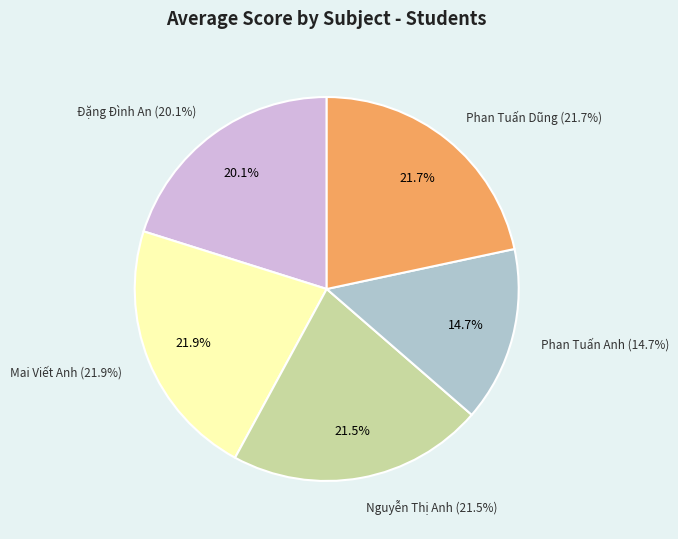

Does Đặng Đình An account for over 50% of the chart?

No